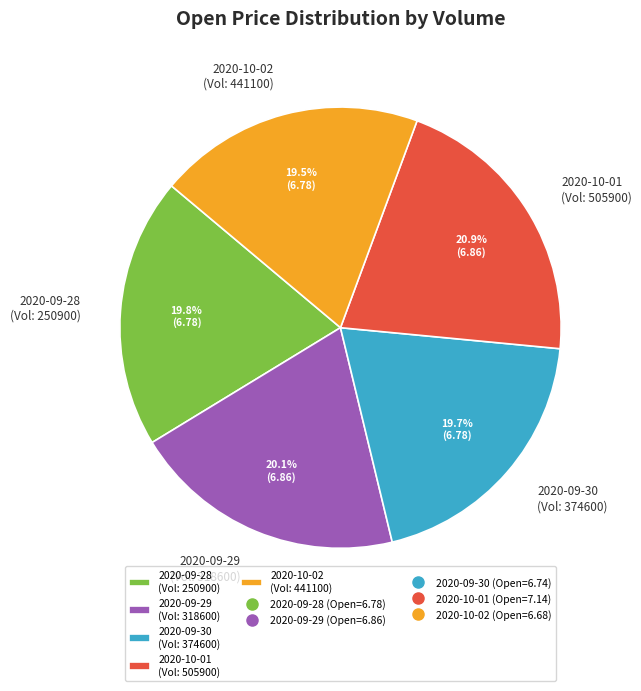

Is the sum of 2020-09-30 (Vol: 374600) and 2020-09-28 (Vol: 250900) greater than half?

No